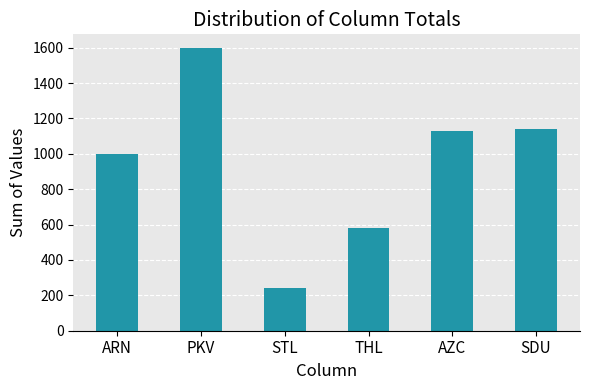

The chart shows a value of 1596 at PKV. True or false?

True